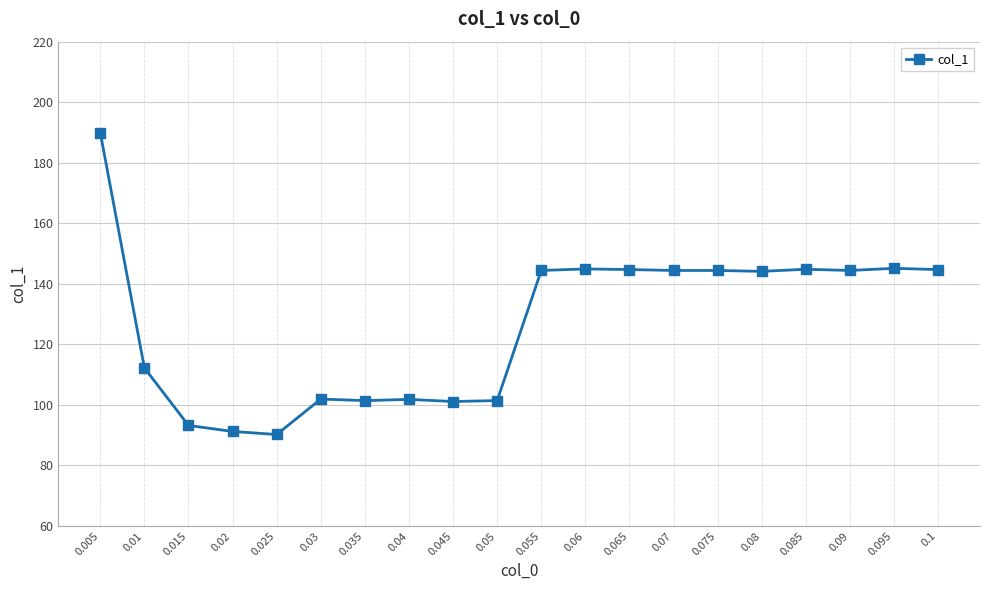

Approximately how many times larger is the value at 0.06 compared to 0.045?

1.4